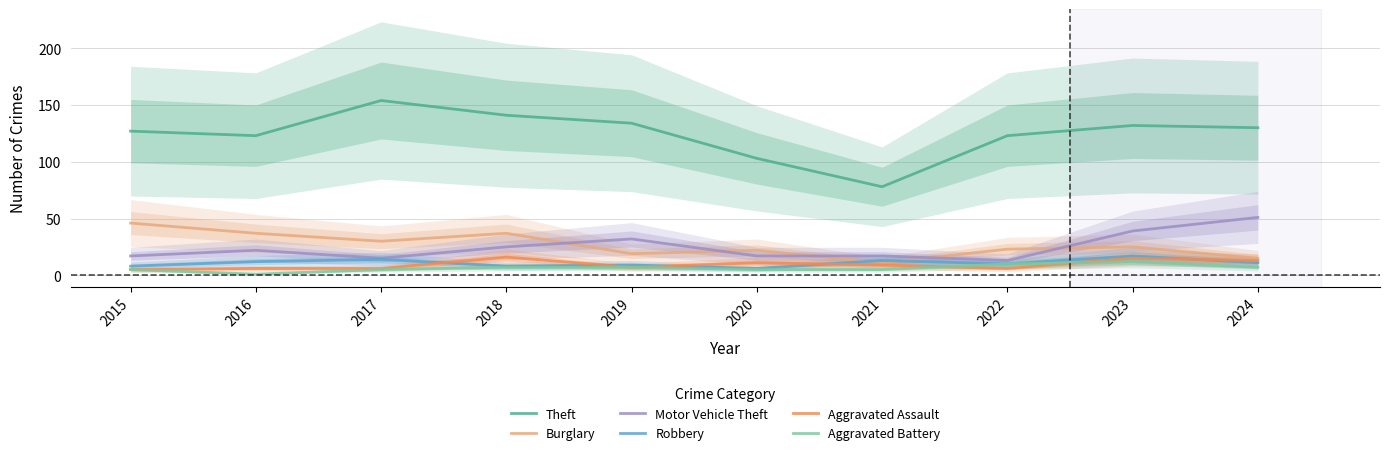

Where does the Motor Vehicle Theft series first go above 22?

2018